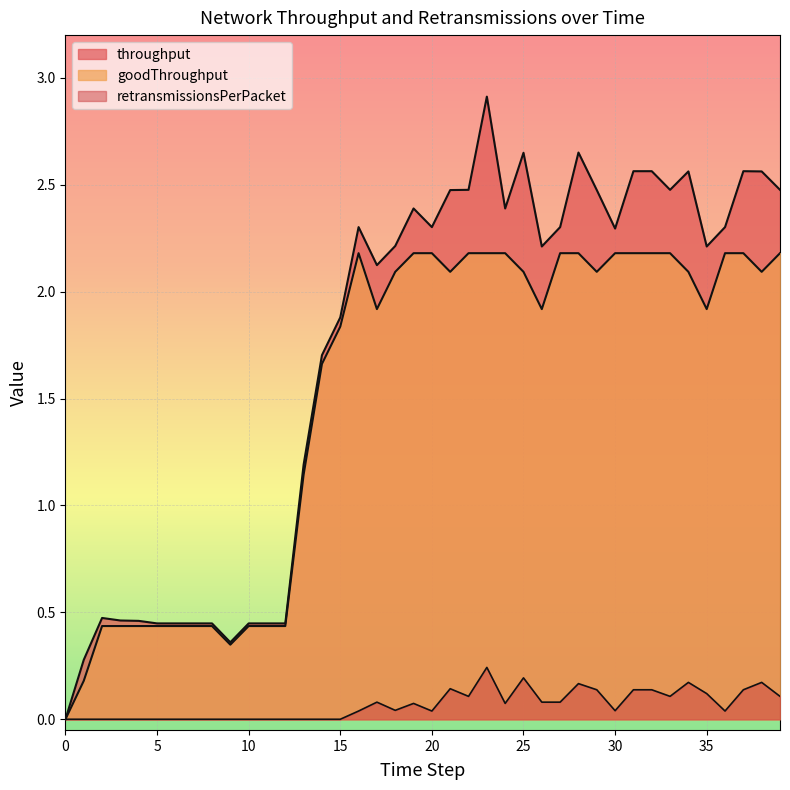

How many retransmissionsPerPacket values are between 0 and 1?

40